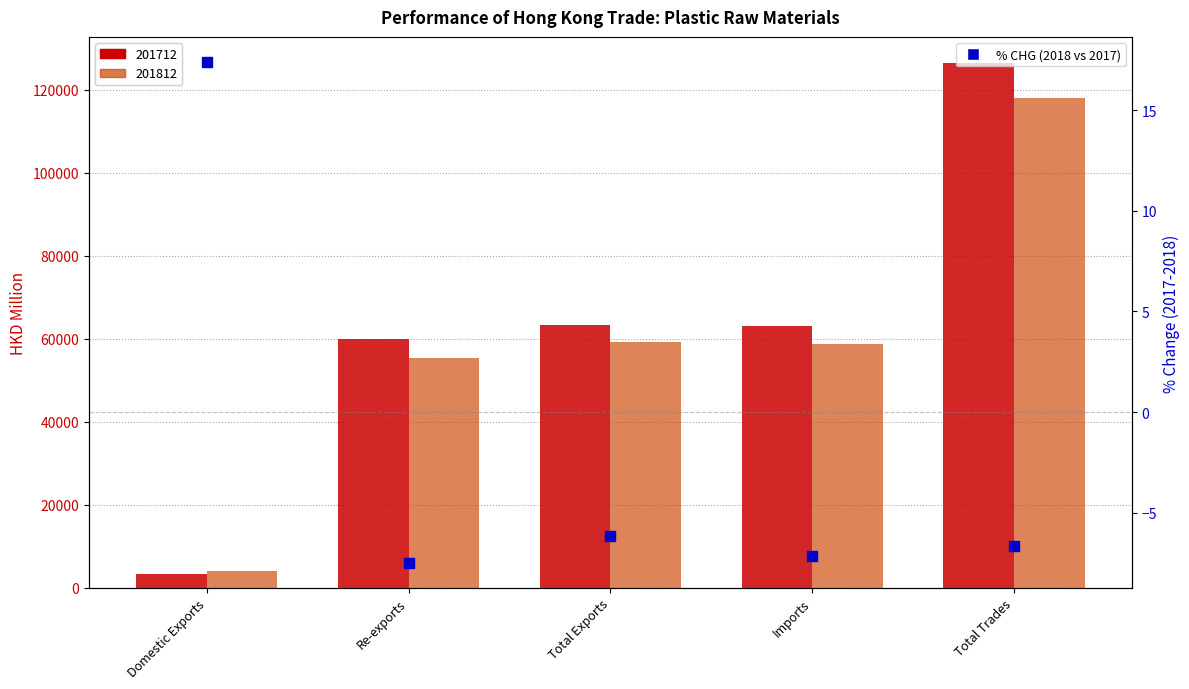

What is the change in value from Domestic Exports to Total Trades?

-24.0